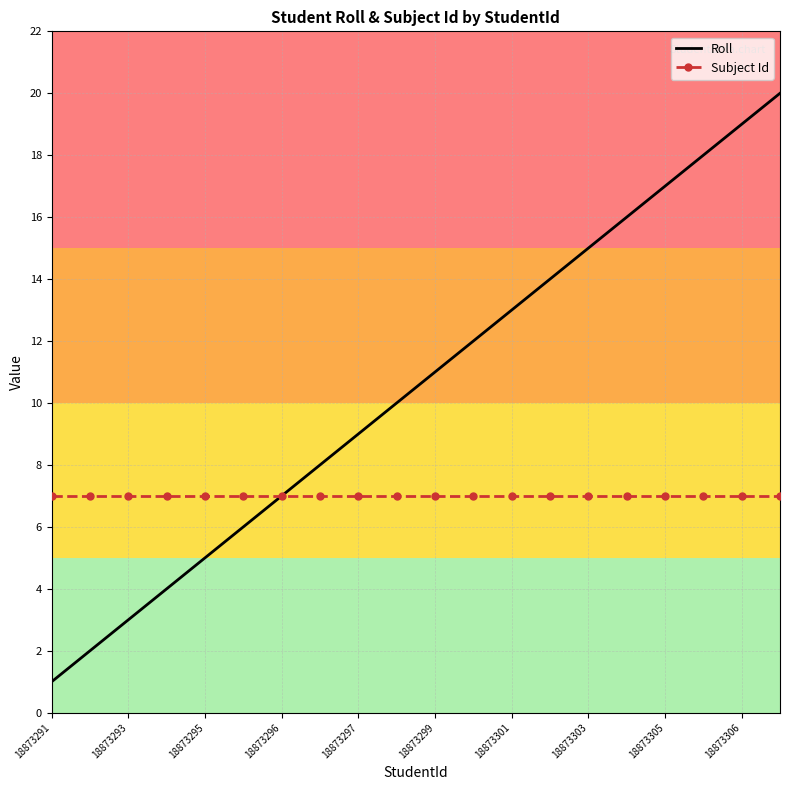

Which series has the largest total across all categories?

Roll